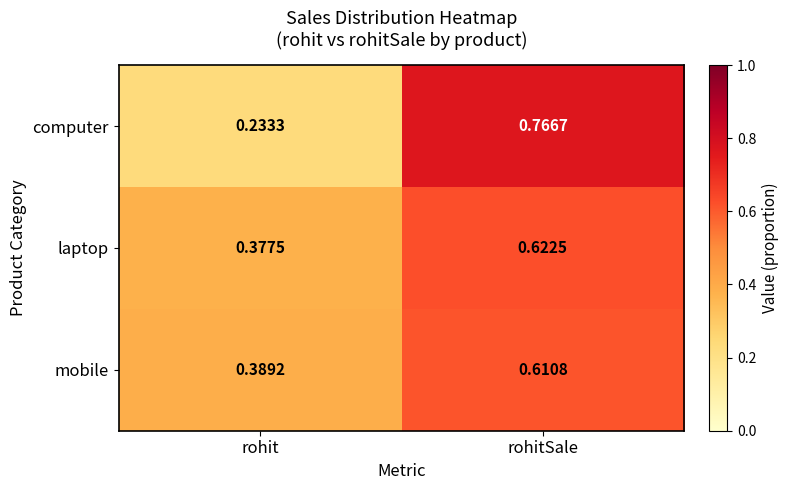

At which category does the chart reach its minimum across all series?

rohit